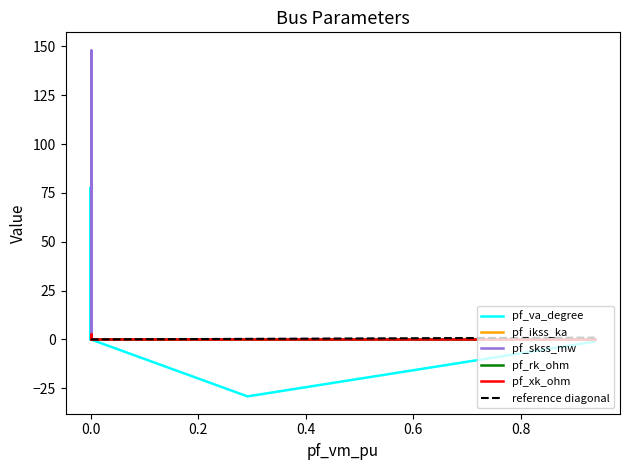

What is the difference between the highest and lowest values at Bus_0?

1.1